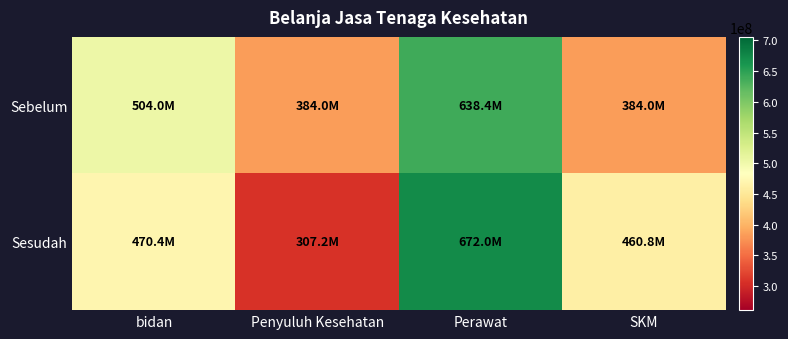

List the series in order of their peak value, highest first.

Sesudah, Sebelum